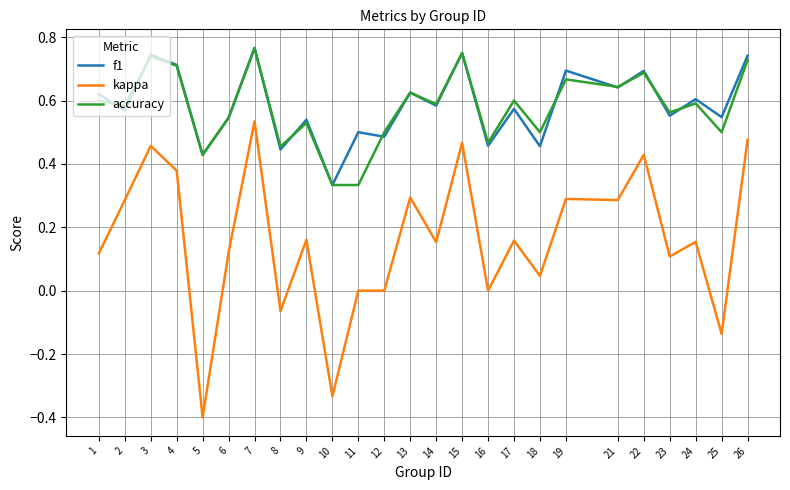

Which category has the highest value across all series?

7